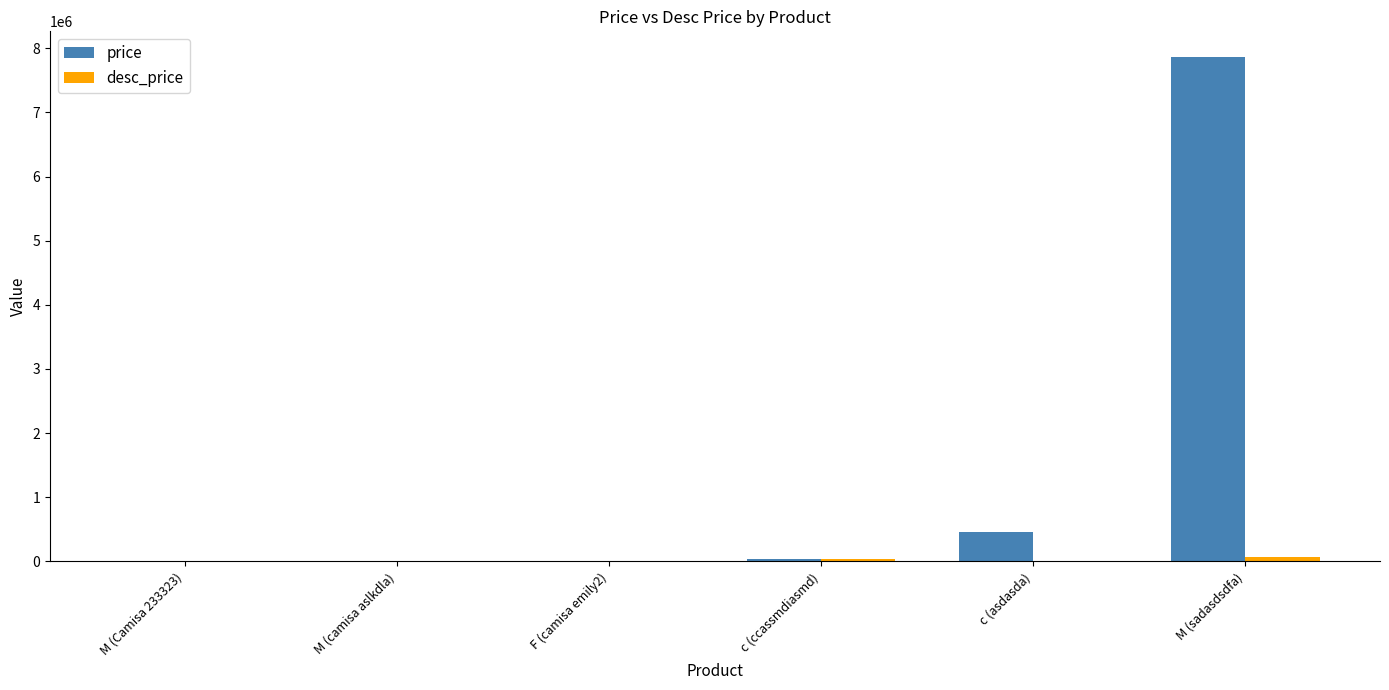

At which category is the sum across all series the highest?

M (sadasdsdfa)